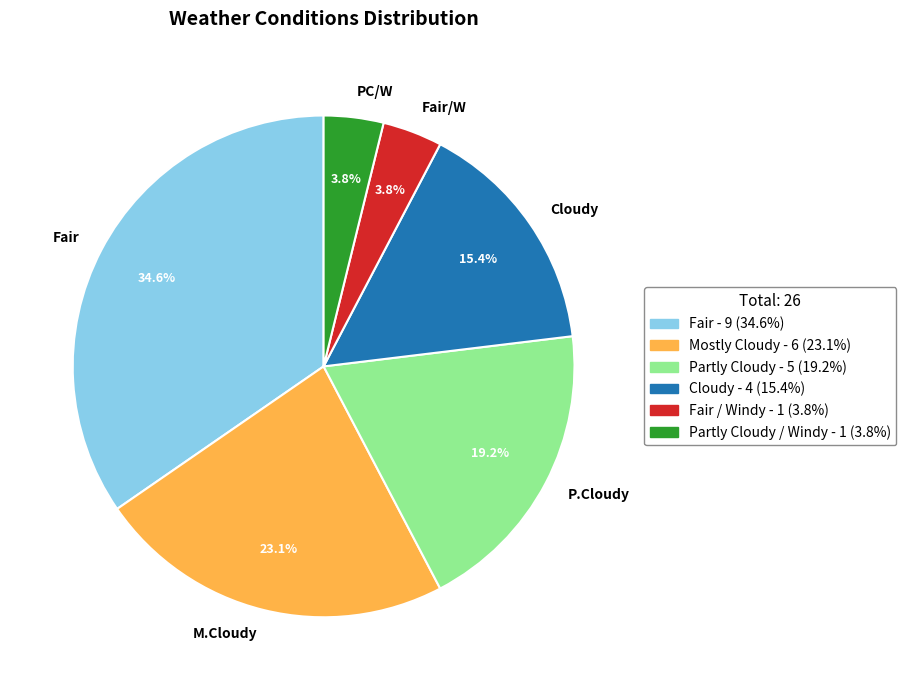

Between Fair and PC/W, which is larger?

Fair